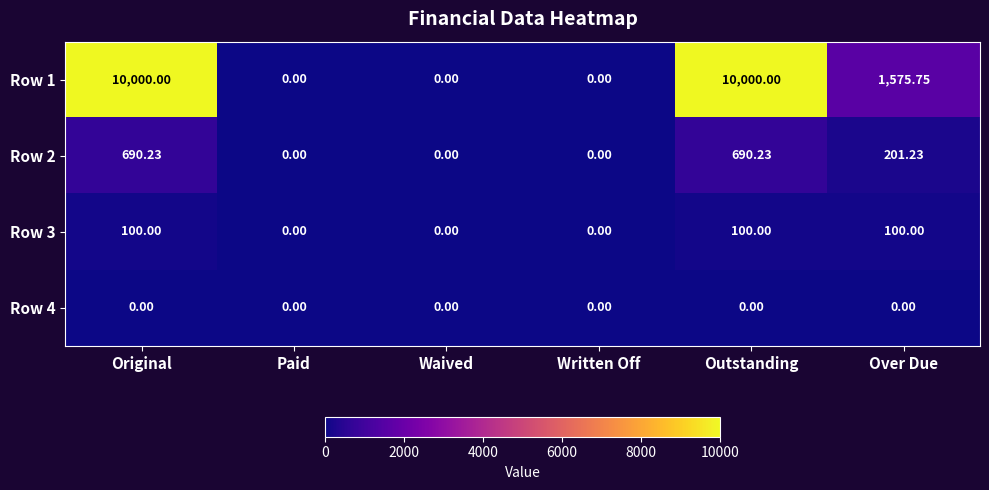

At which label is Row 1 closest to 5000?

Over Due